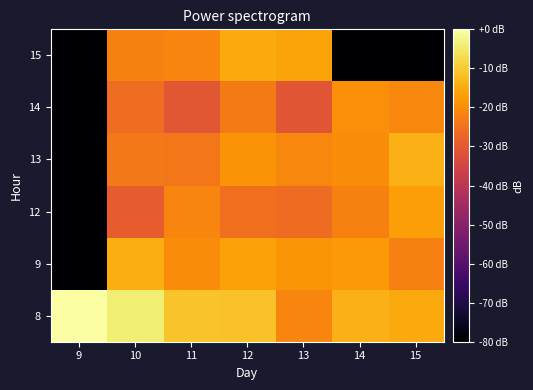

What is the difference between the highest and lowest values at 14?

311.3